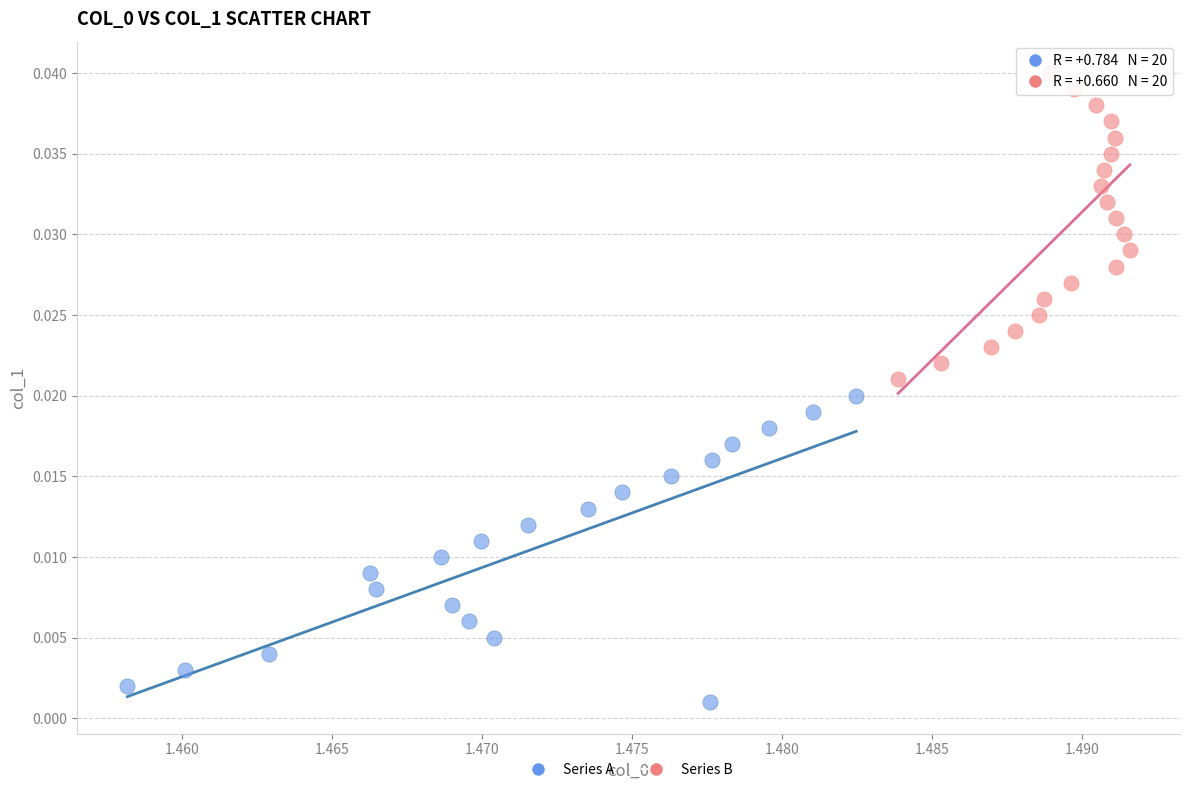

Which series reaches the minimum Y coordinate?

Series A